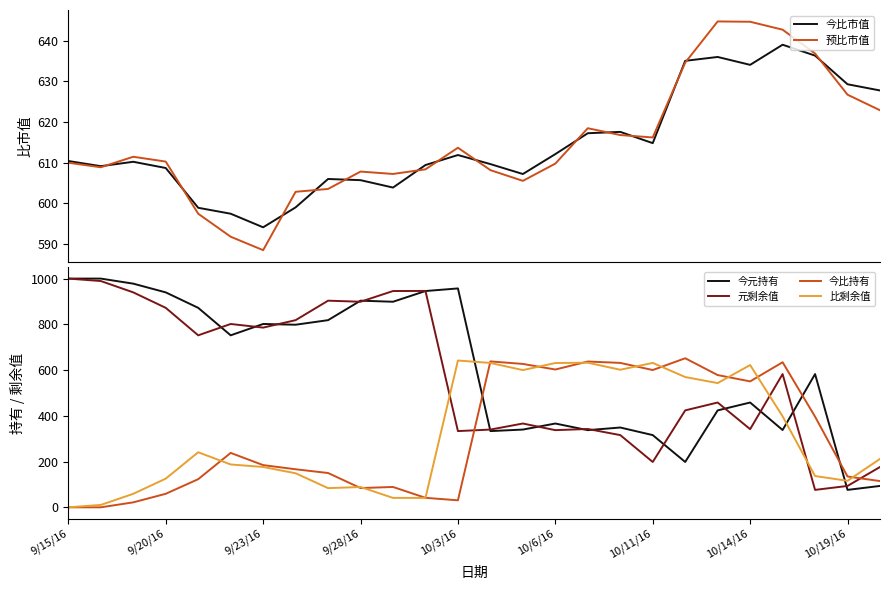

What is the average value of the 比剩余值 series?

314.2